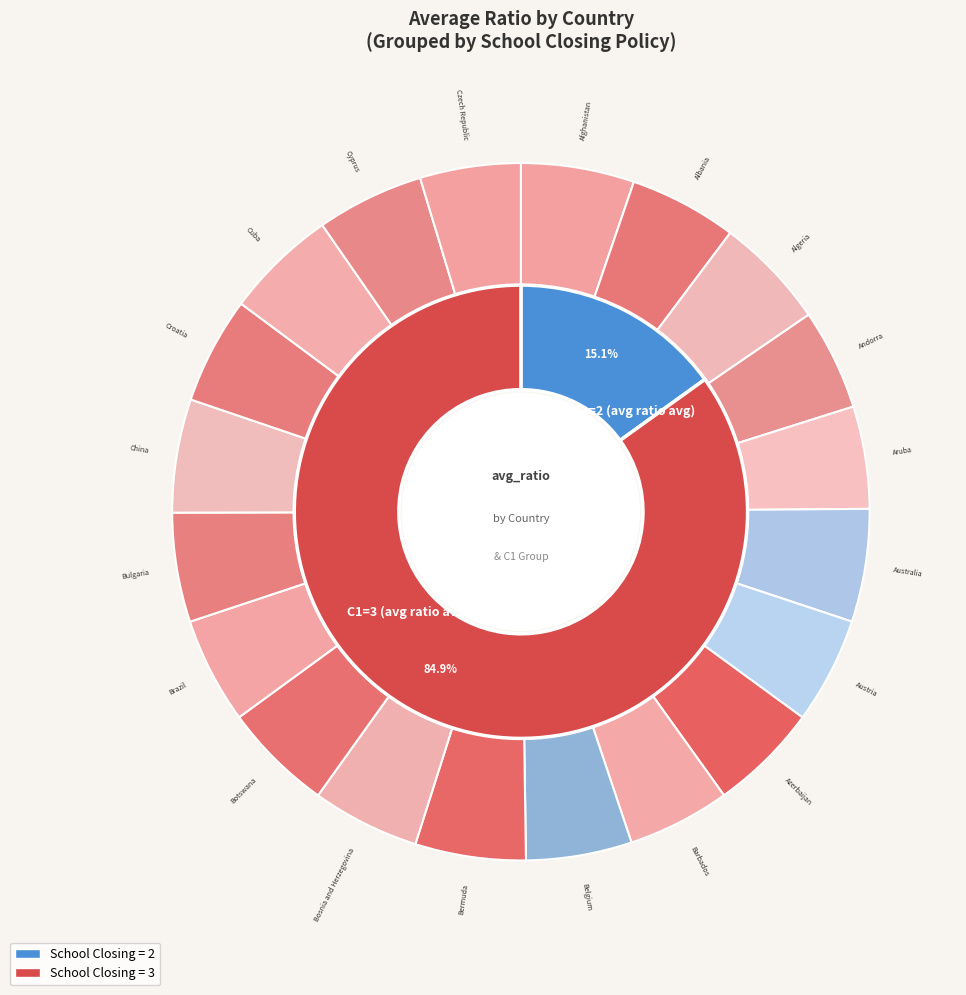

What percentage is the Croatia slice, to the nearest percent?

5%